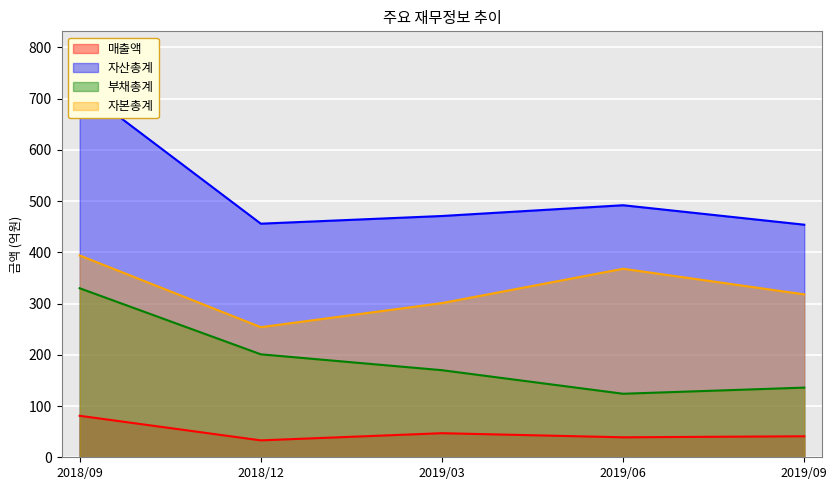

Which series has the widest spread of values?

자산총계